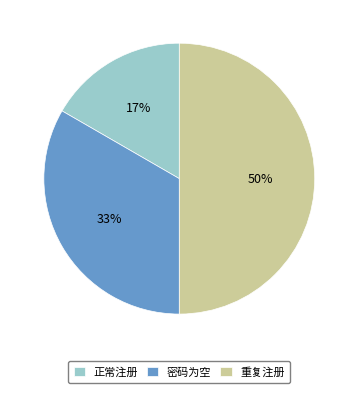

To the nearest percent, what is the combined percentage of 重复注册 and 正常注册?

67%